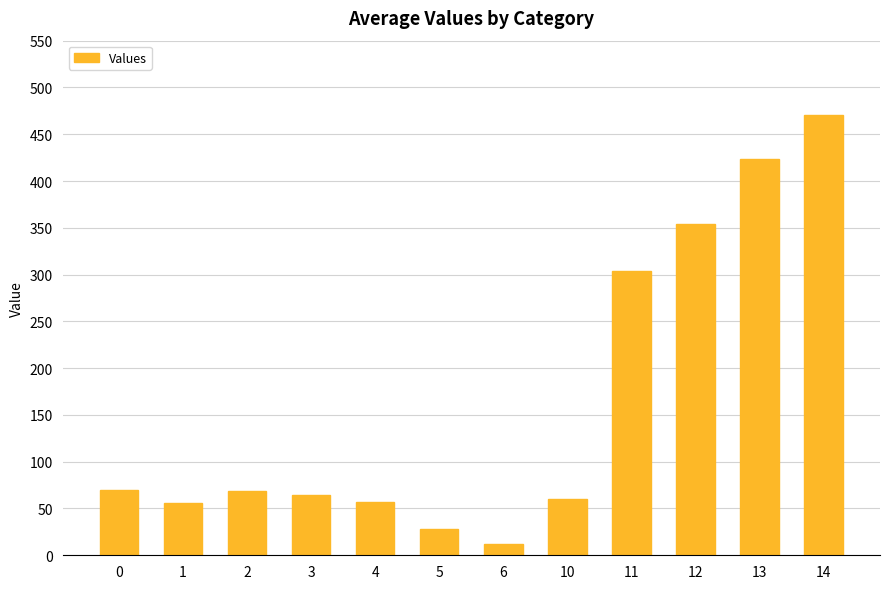

What is the difference between the second highest and second lowest values?

395.4